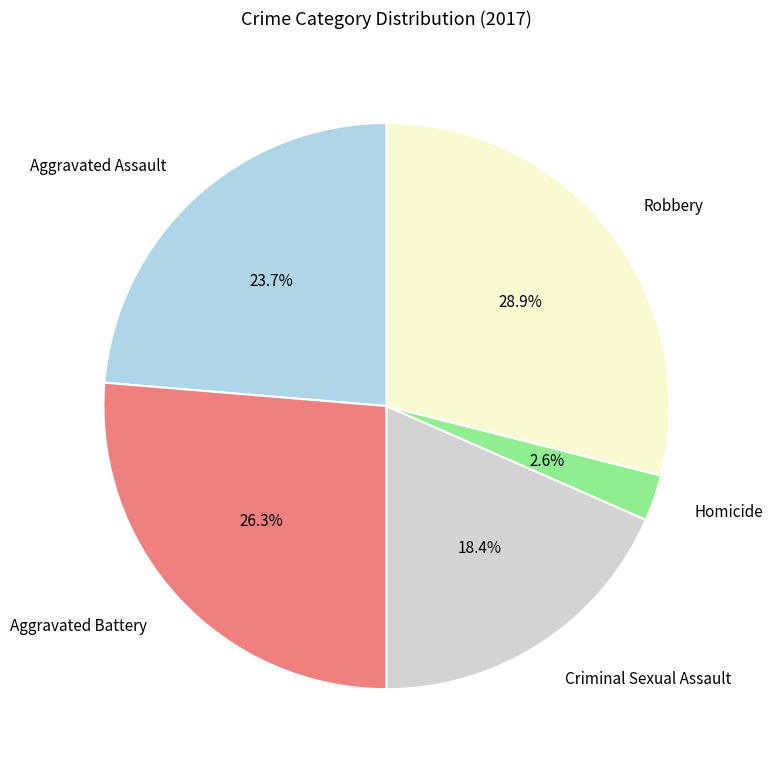

Count the number of slices in the pie.

5